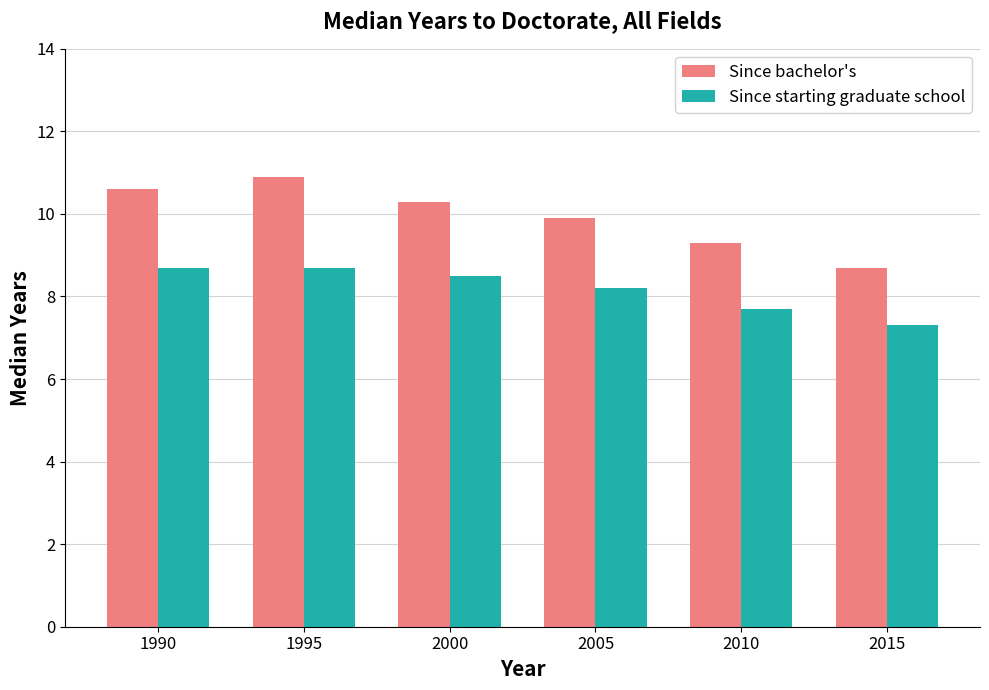

What is the value of the Since bachelor's bar at the 4th from the left?

9.9